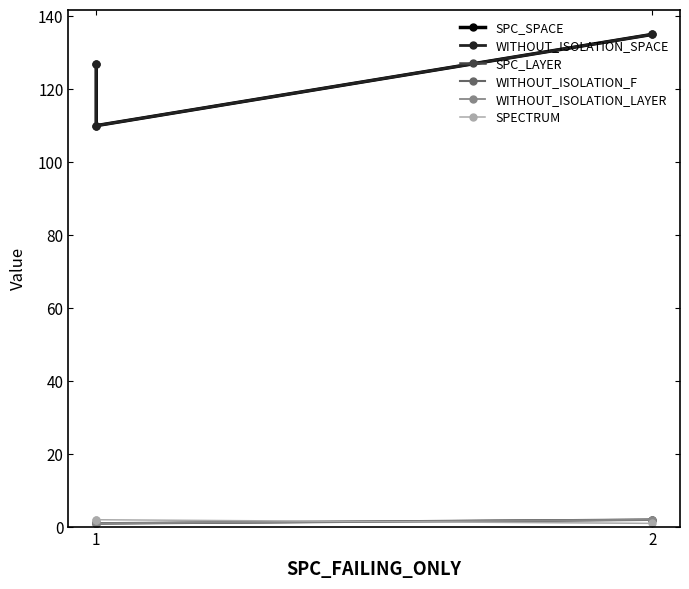

What is the difference between the WITHOUT_ISOLATION_SPACE values at 1 and 2?

25